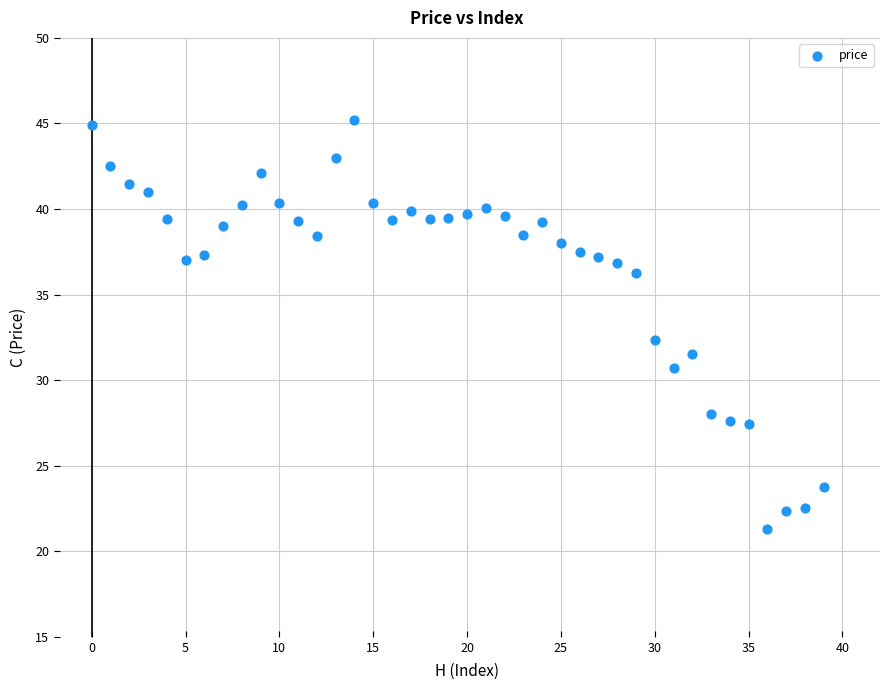

What is the range of Y values (max minus min)?

23.9